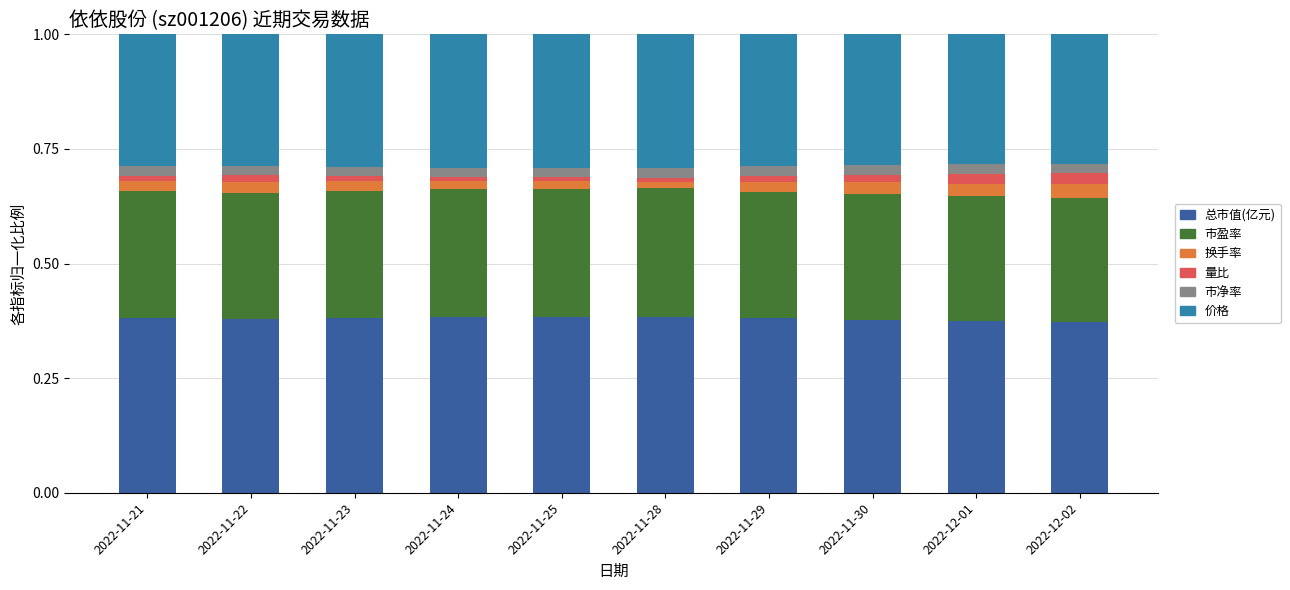

The value of 价格 at 2022-11-21 is 0.5. True or false?

False